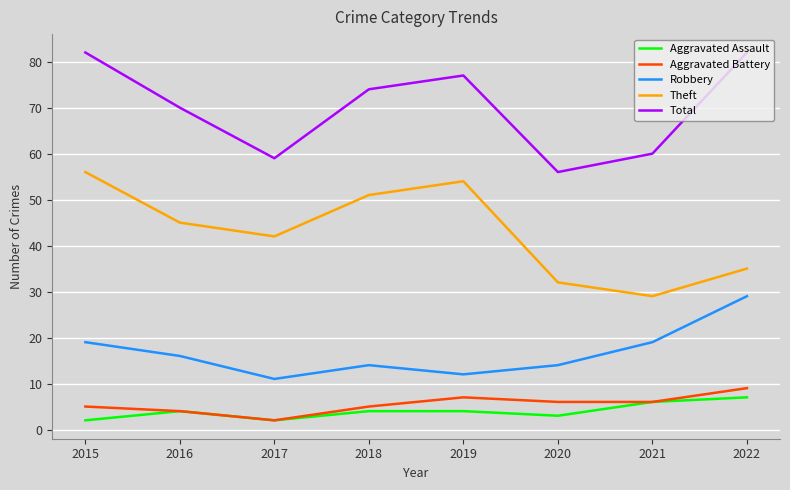

True or false: Aggravated Assault and Theft cross at least once.

False